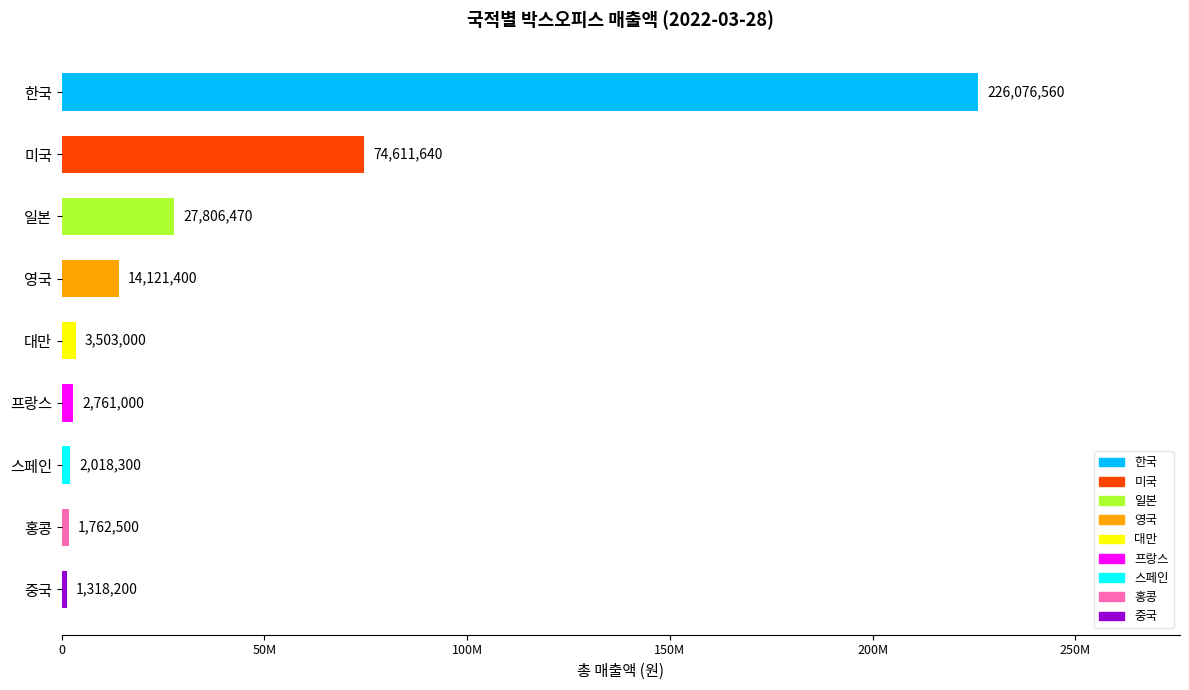

Rank the categories by value from lowest to highest.

중국, 홍콩, 스페인, 프랑스, 대만, 영국, 일본, 미국, 한국